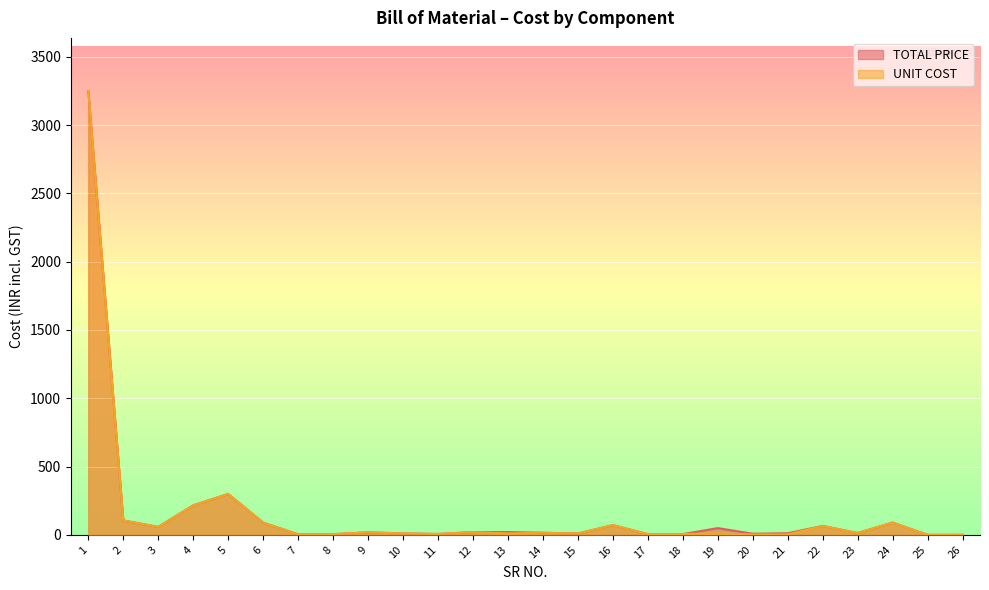

Does the chart display data point markers on the line(s)?

No